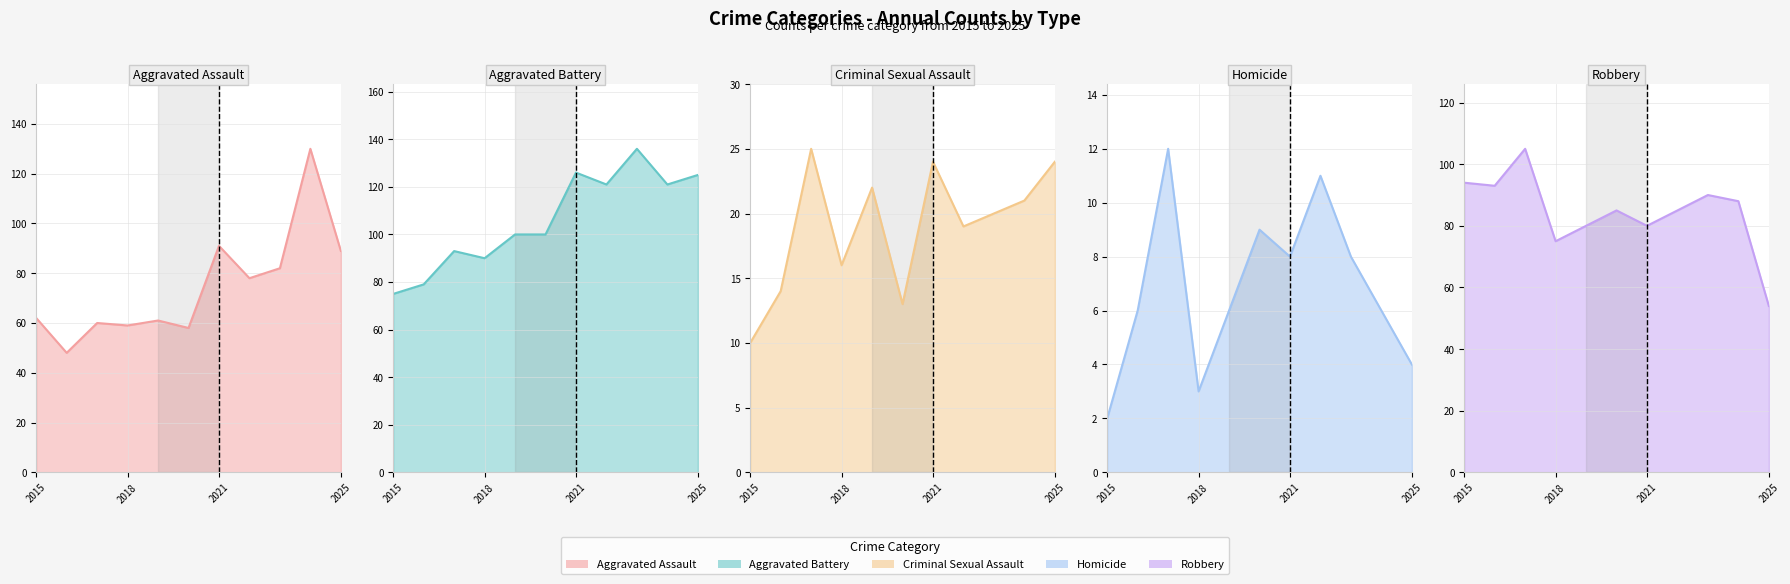

What is the sum of all Aggravated Battery values?

1166